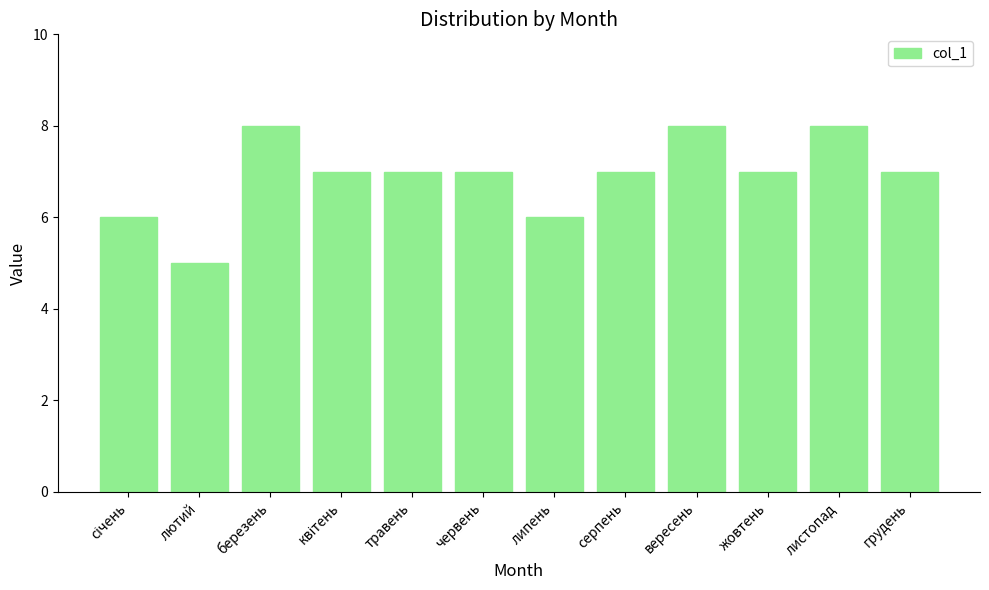

Is it true that the value at вересень is 8?

True